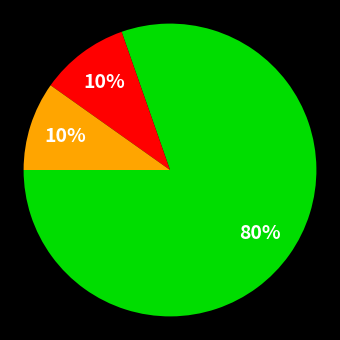

Is there a majority slice in this chart?

Yes